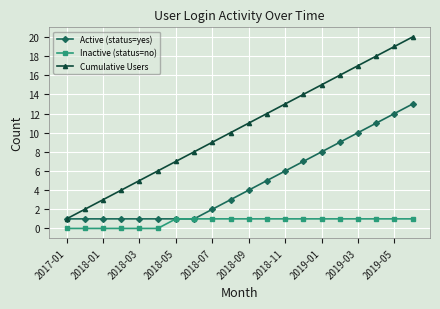

How many distinct data groups are displayed?

3